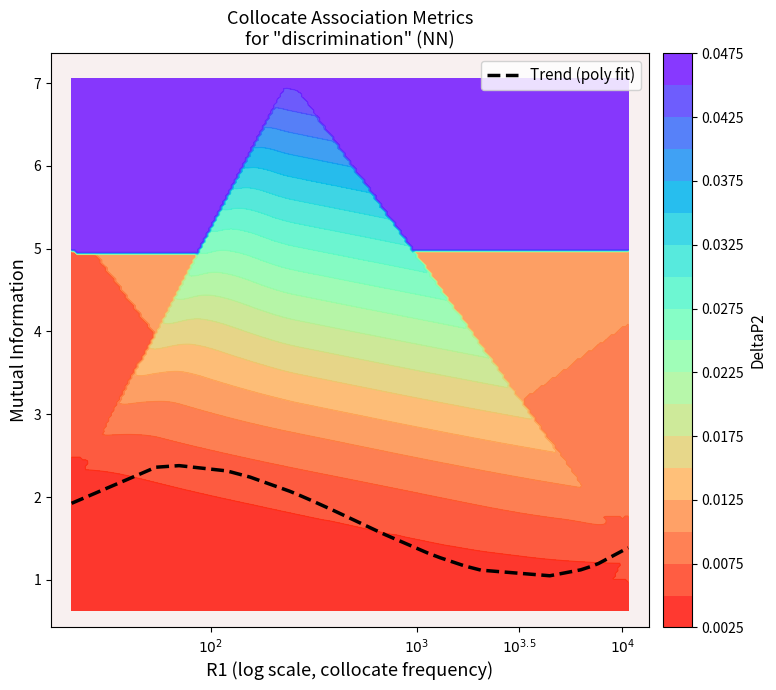

What is the highest value of the Trend (poly fit) series?

2.4